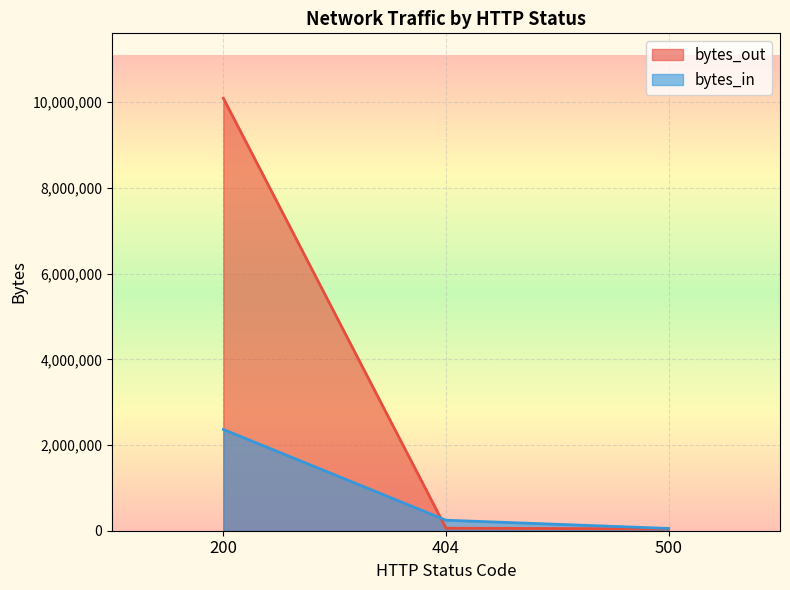

What is the highest value of the bytes_in series?

2363561